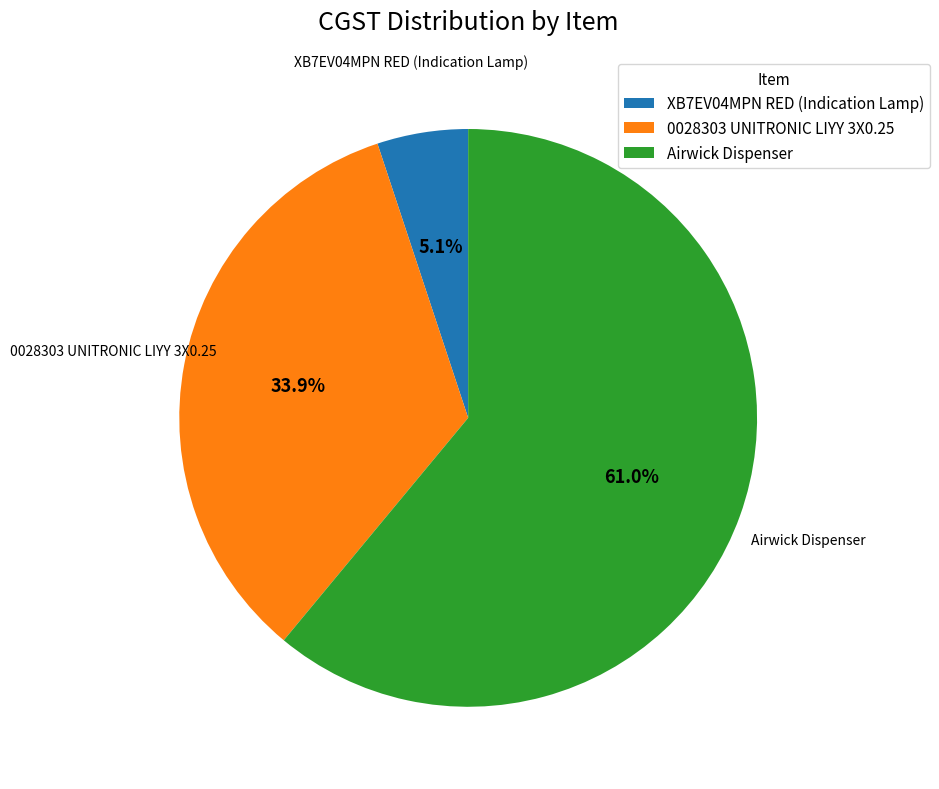

Combined, do Airwick Dispenser and 0028303 UNITRONIC LIYY 3X0.25 account for over 50%?

Yes